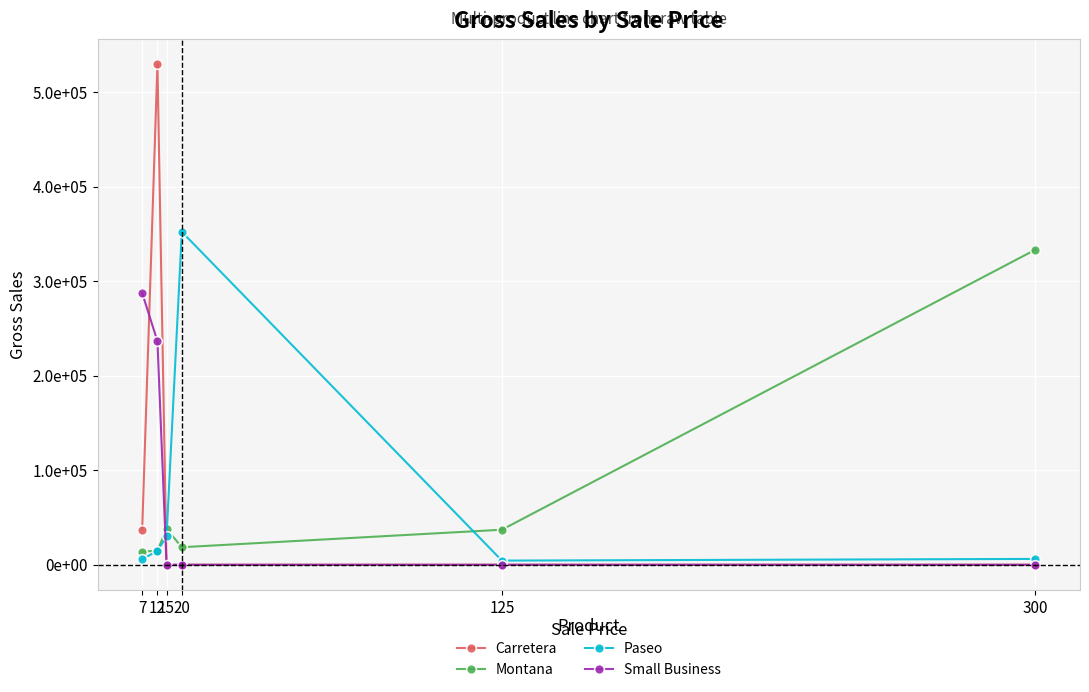

What is the total value across all series at 15?

68196